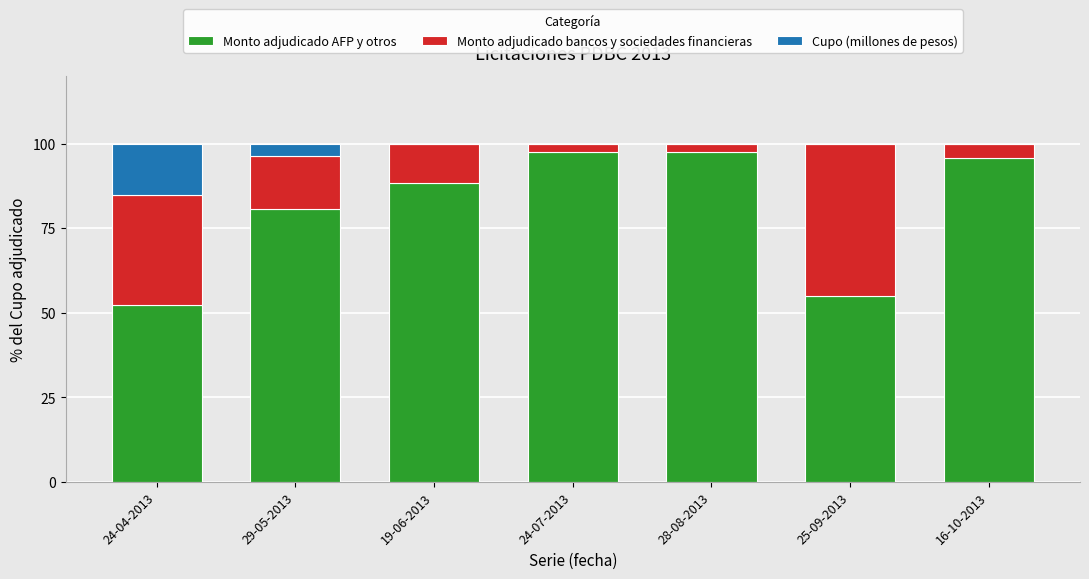

Count the number of data series in this chart.

3